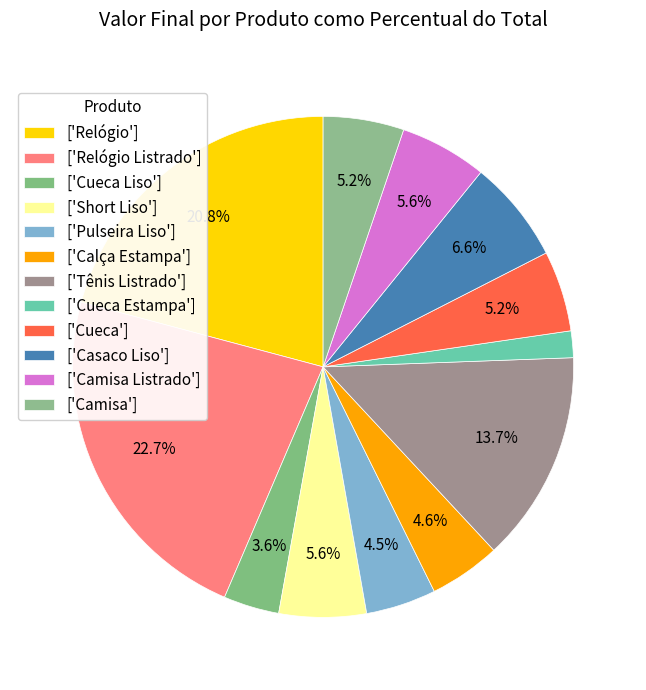

Which slice is the smallest?

Cueca Estampa